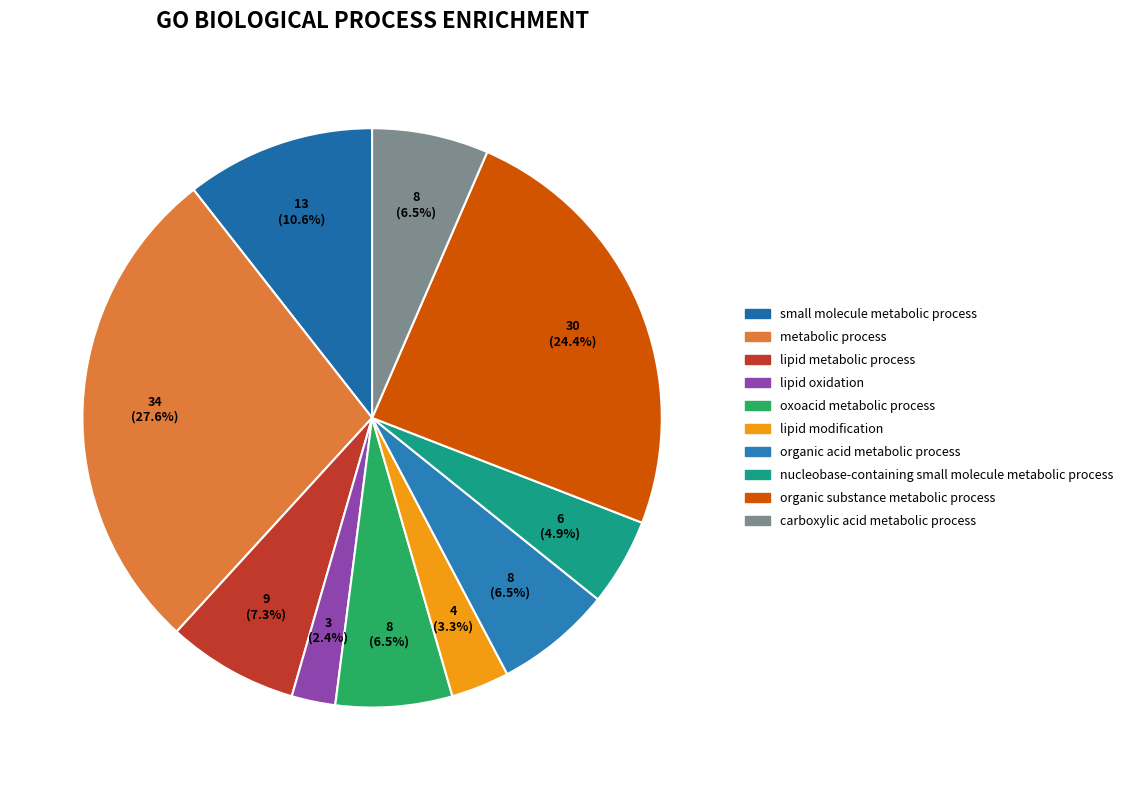

Which slice is the smallest?

lipid oxidation